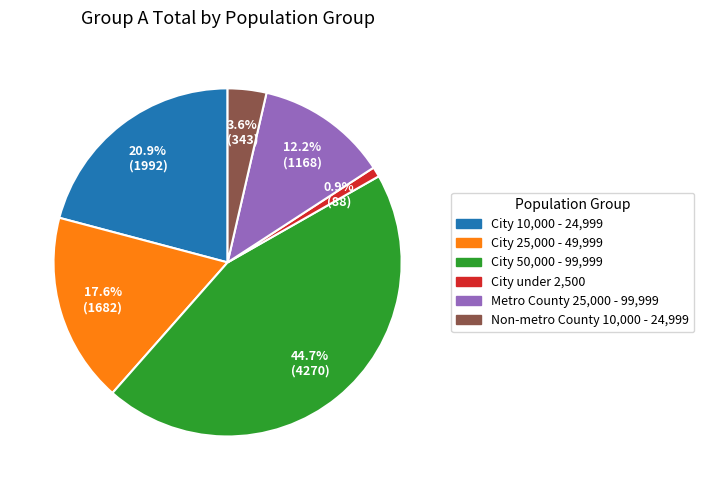

To the nearest percent, what portion does City 10,000 - 24,999 represent?

21%